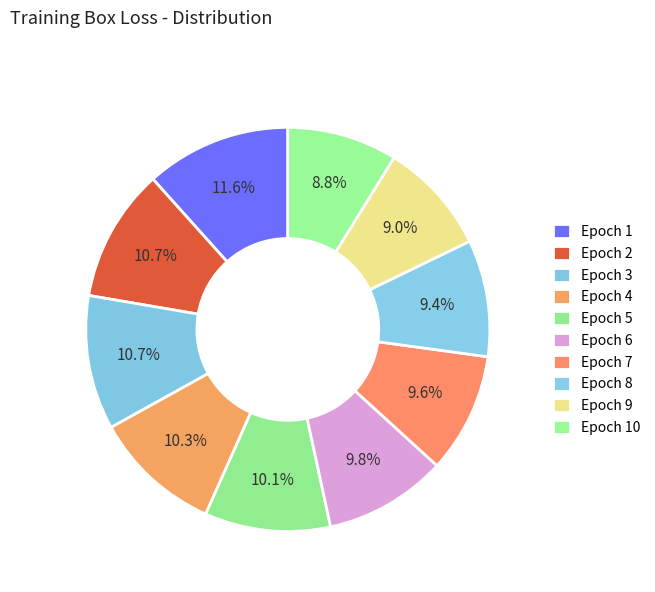

Approximately how many times larger is the value at Epoch 2 compared to Epoch 6?

1.1